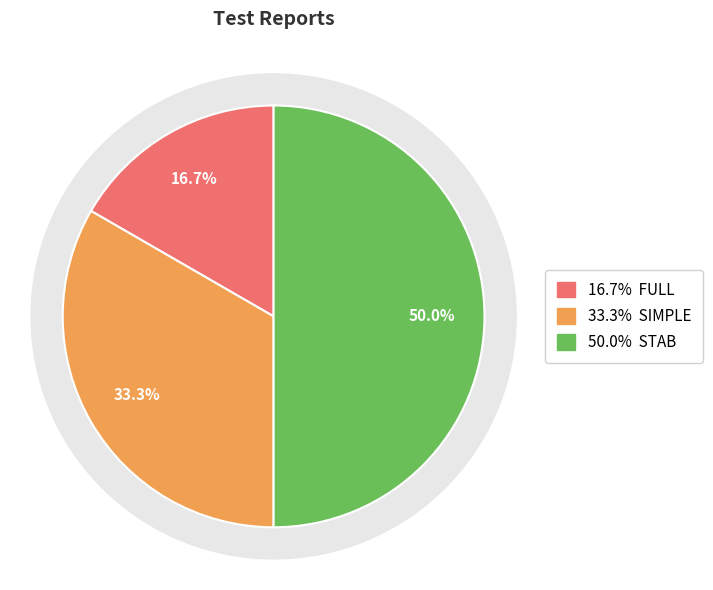

To the nearest percent, what is the difference between the SIMPLE and FULL slice percentages?

17%